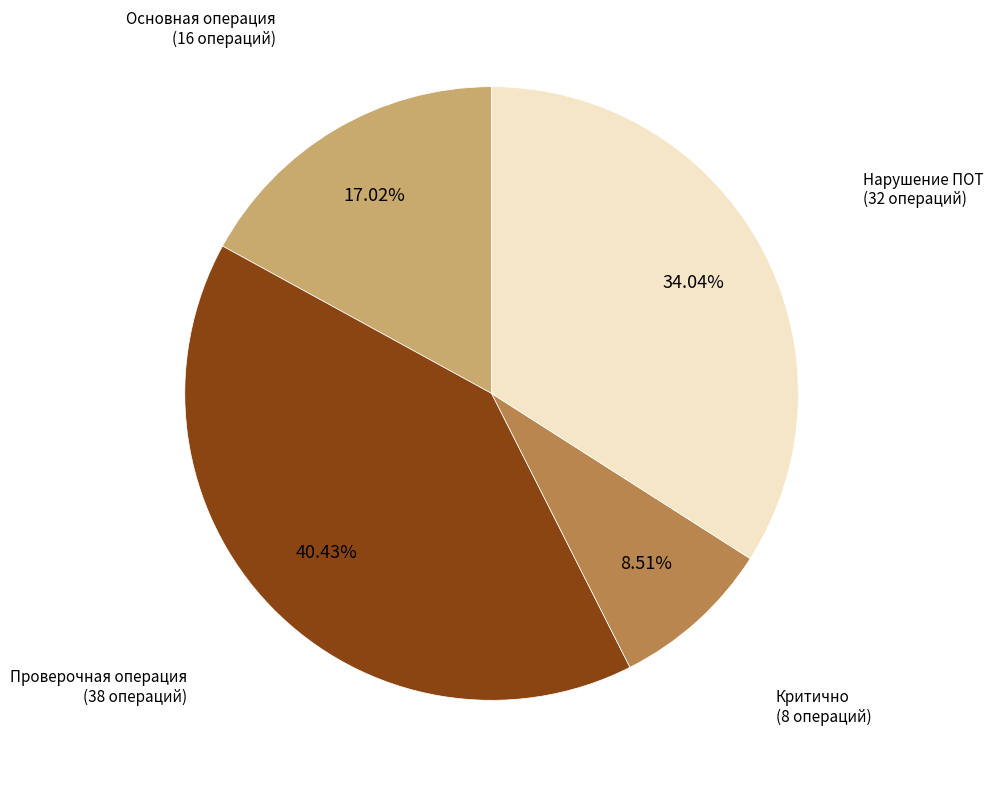

What percentage is the Нарушение ПОТ slice, to the nearest percent?

34%